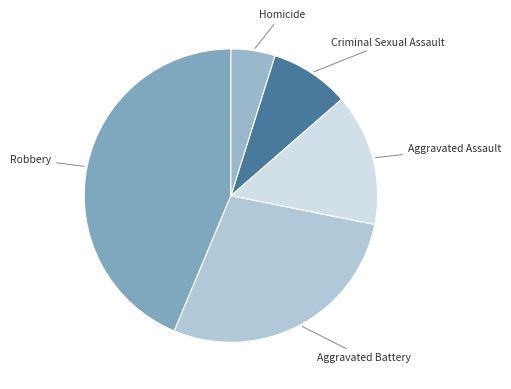

Count the number of slices in the pie.

5